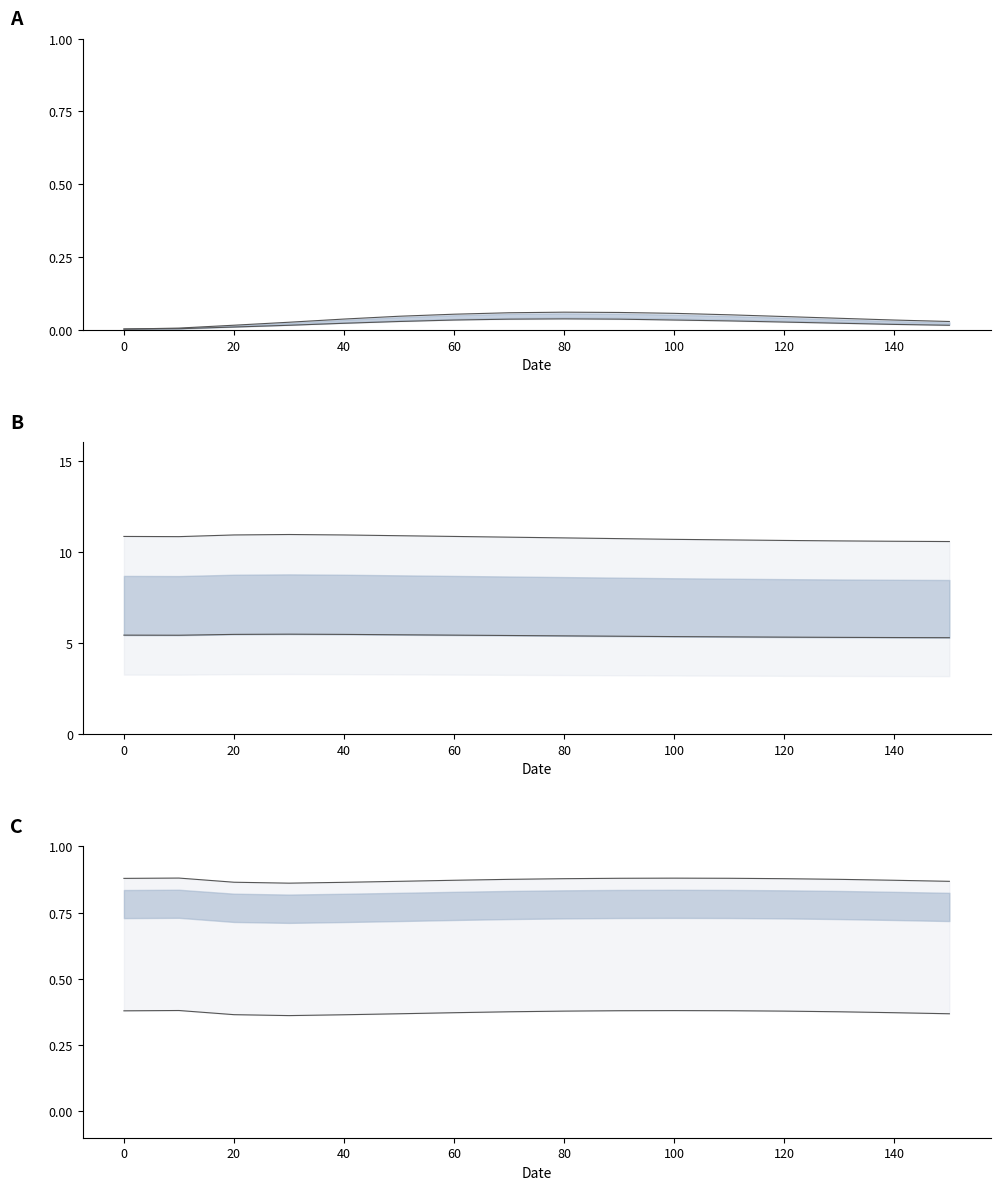

What is the sum of all i1 values?

0.6